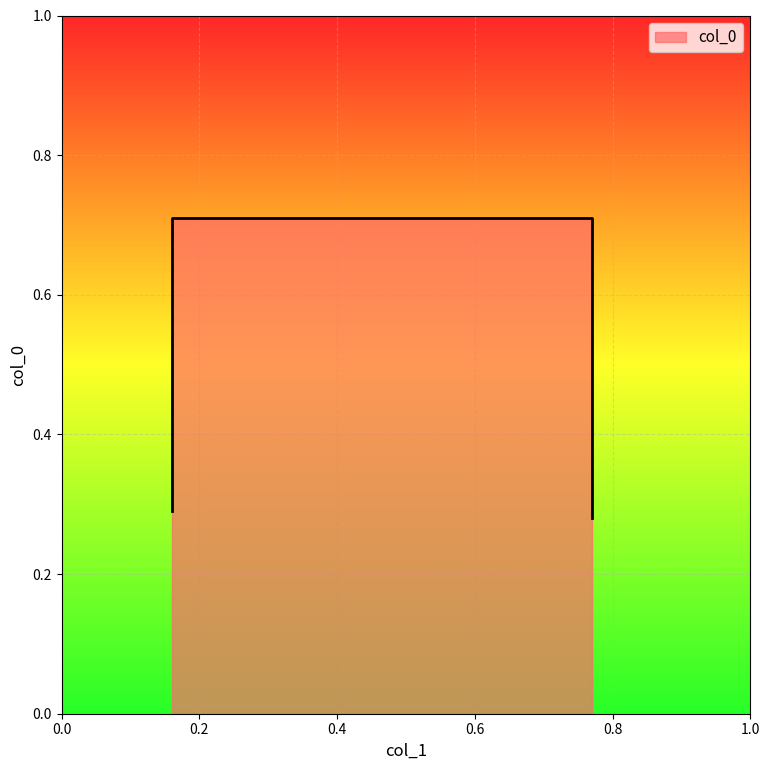

What value does the data have at 0.77?

0.7